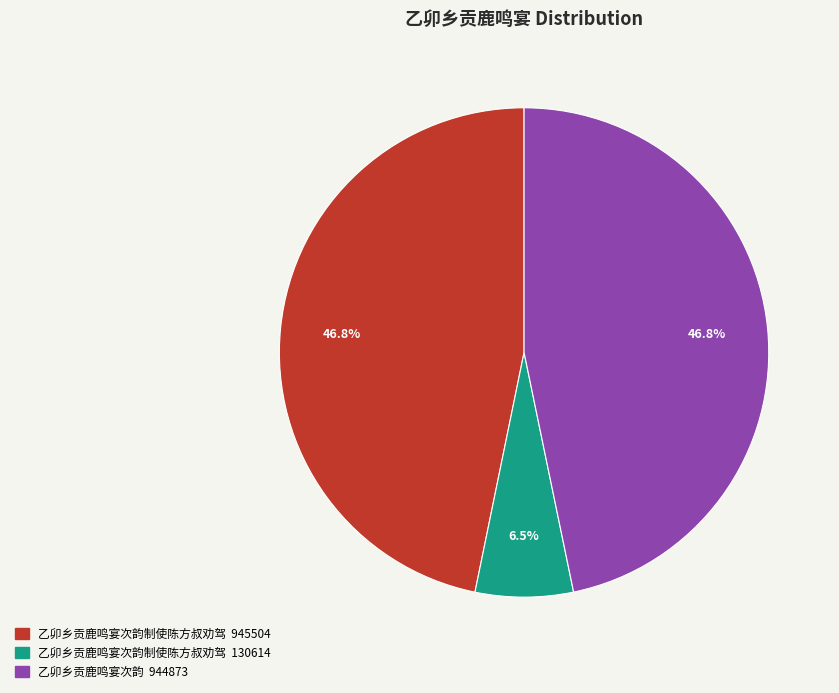

How many segments does this pie chart have?

3